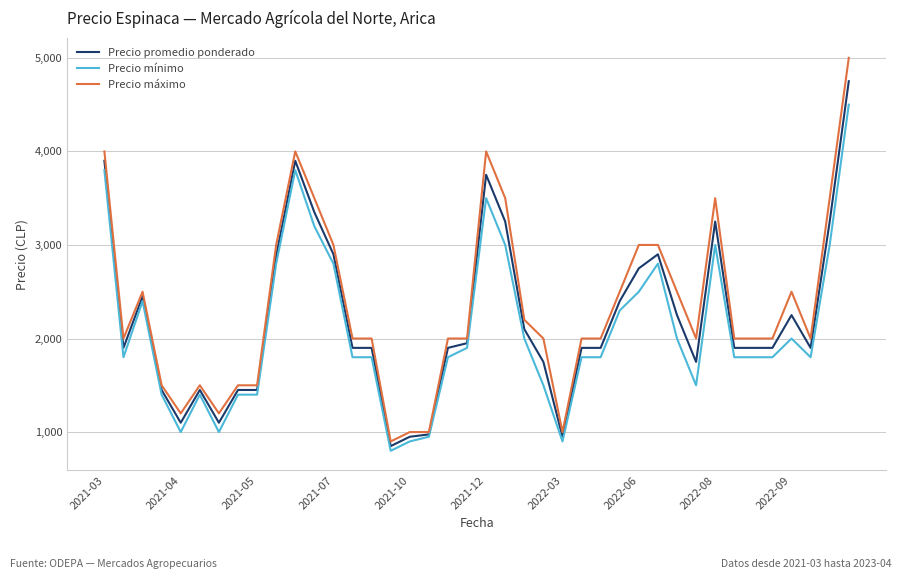

What is the maximum value for Precio máximo?

5000